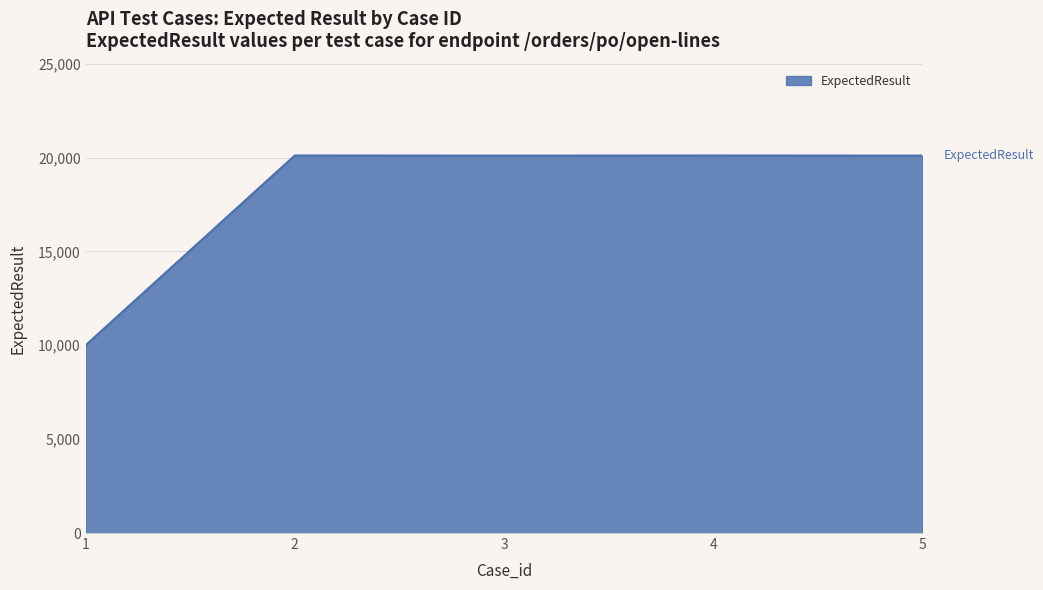

True or false: the data has more than 0 interior local peaks.

True